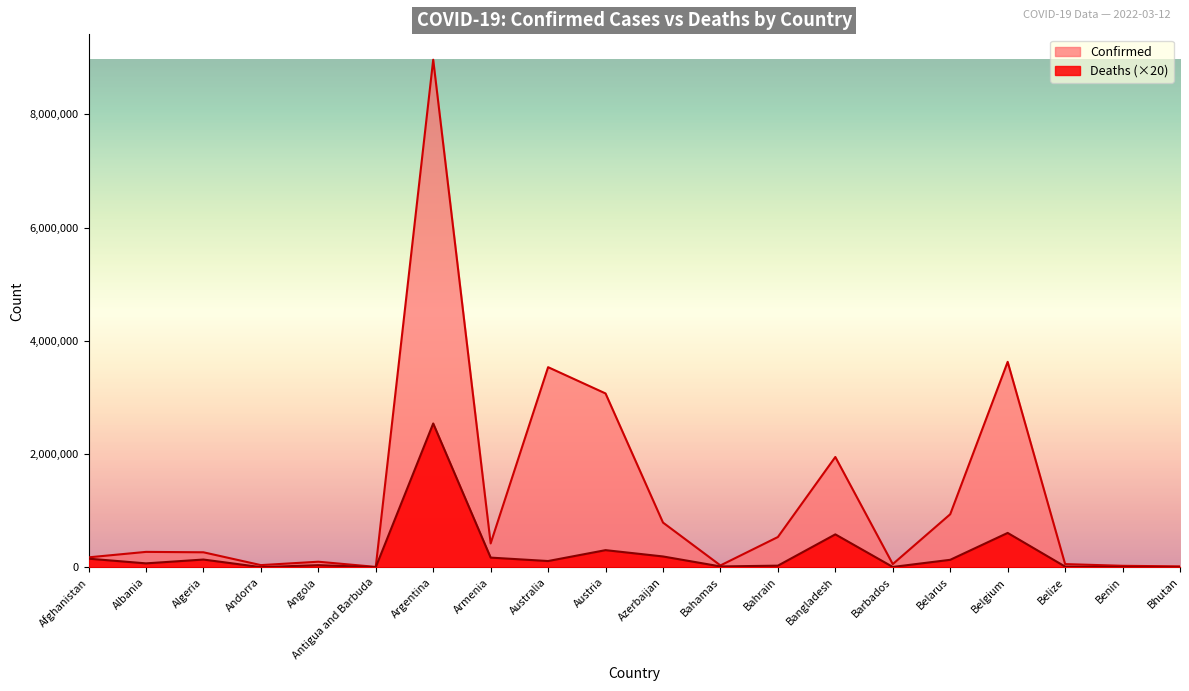

List the series in order of their overall mean, lowest first.

Deaths, Confirmed